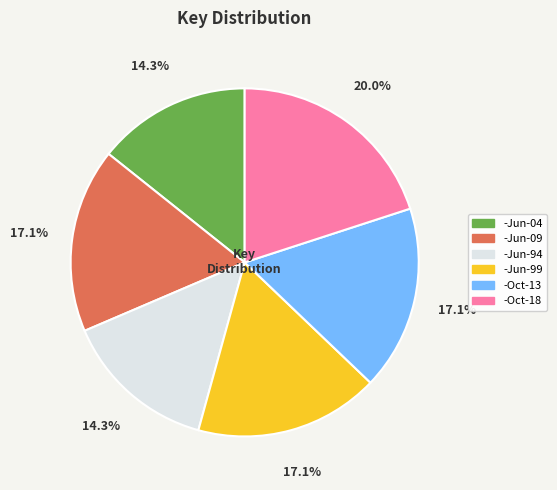

To the nearest percent, what is the average slice percentage?

17%